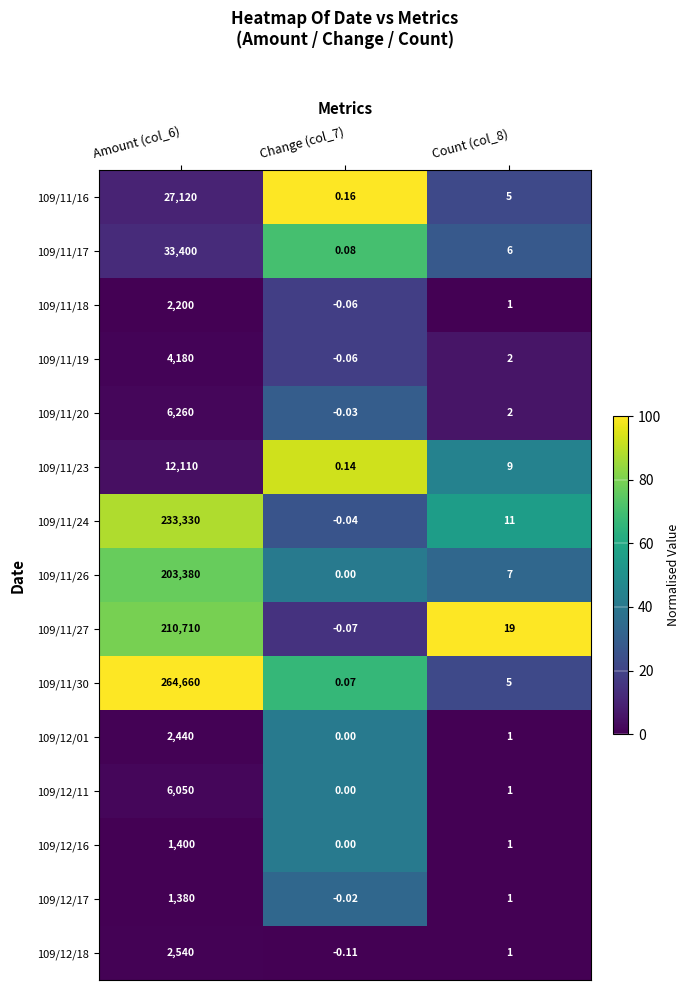

Reading left to right, transcribe all the data shown in this chart.

109/11/16: Amount (col_6)=27120.0	Change (col_7)=0.2	Count (col_8)=5.0
109/11/17: Amount (col_6)=33400.0	Change (col_7)=0.1	Count (col_8)=6.0
109/11/18: Amount (col_6)=2200.0	Change (col_7)=-0.1	Count (col_8)=1.0
109/11/19: Amount (col_6)=4180.0	Change (col_7)=-0.1	Count (col_8)=2.0
109/11/20: Amount (col_6)=6260.0	Change (col_7)=-0.0	Count (col_8)=2.0
109/11/23: Amount (col_6)=12110.0	Change (col_7)=0.1	Count (col_8)=9.0
109/11/24: Amount (col_6)=233330.0	Change (col_7)=-0.0	Count (col_8)=11.0
109/11/26: Amount (col_6)=203380.0	Change (col_7)=0.0	Count (col_8)=7.0
109/11/27: Amount (col_6)=210710.0	Change (col_7)=-0.1	Count (col_8)=19.0
109/11/30: Amount (col_6)=264660.0	Change (col_7)=0.1	Count (col_8)=5.0
109/12/01: Amount (col_6)=2440.0	Change (col_7)=0.0	Count (col_8)=1.0
109/12/11: Amount (col_6)=6050.0	Change (col_7)=0.0	Count (col_8)=1.0
109/12/16: Amount (col_6)=1400.0	Change (col_7)=0.0	Count (col_8)=1.0
109/12/17: Amount (col_6)=1380.0	Change (col_7)=-0.0	Count (col_8)=1.0
109/12/18: Amount (col_6)=2540.0	Change (col_7)=-0.1	Count (col_8)=1.0